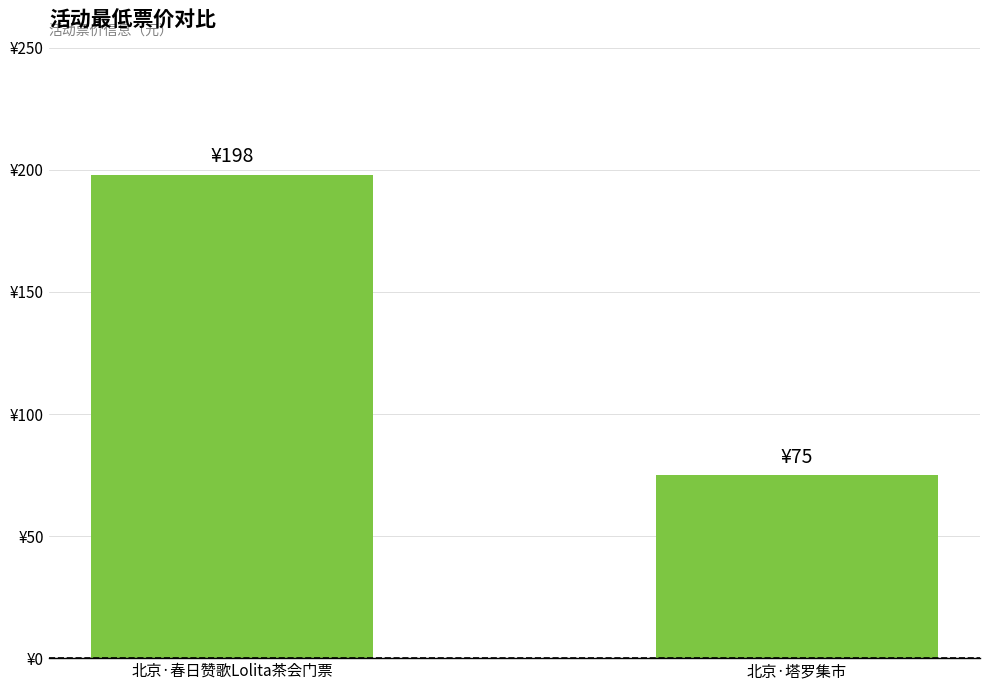

Reading left to right, extract all data points from this chart.

北京·春日赞歌Lolita茶会门票=198	北京·塔罗集市=75